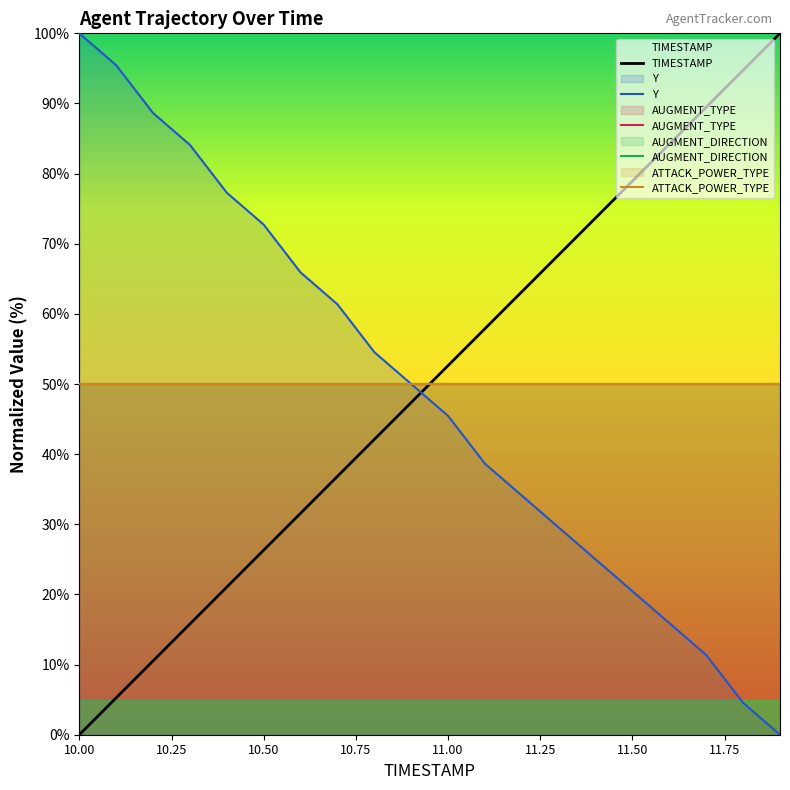

True or false: AUGMENT_TYPE and TIMESTAMP cross at least once.

True